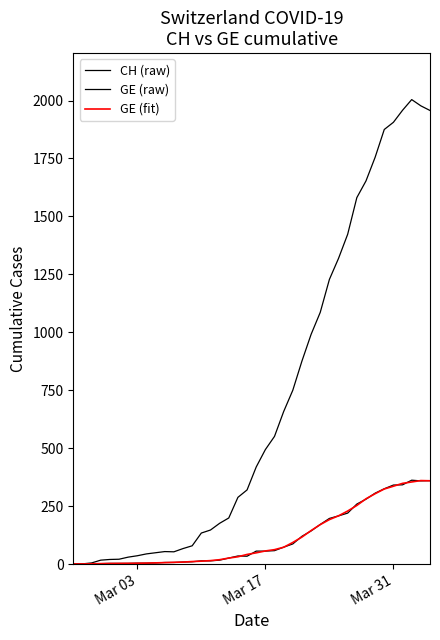

In CH (raw), how many points are higher than both neighbors (excluding endpoints)?

2